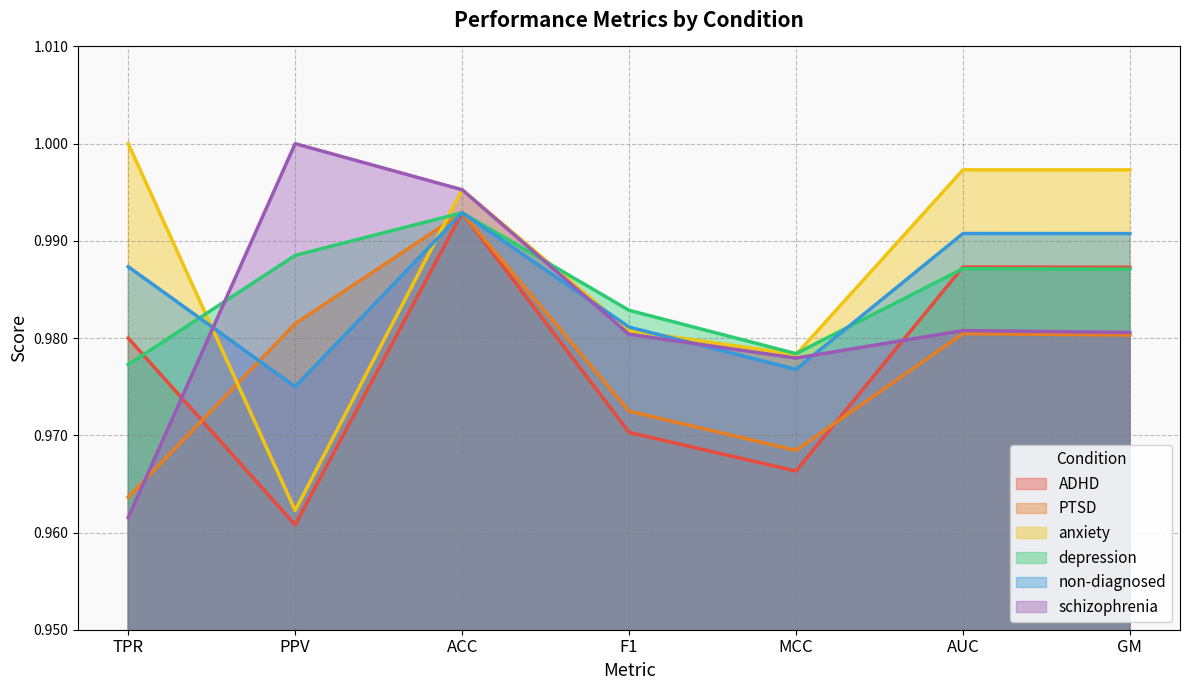

The PTSD series shows 1.0 at MCC. True or false?

True